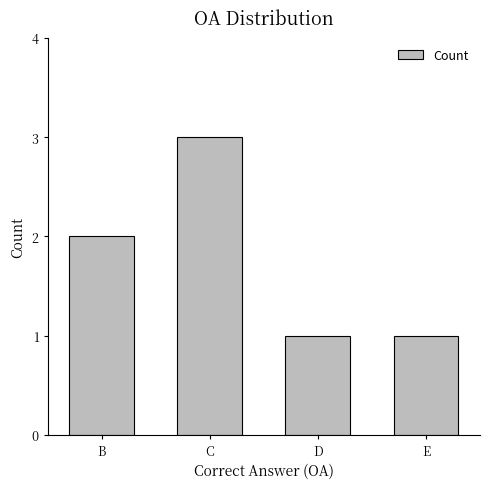

Are the bars grouped side by side (vs. stacked)?

No